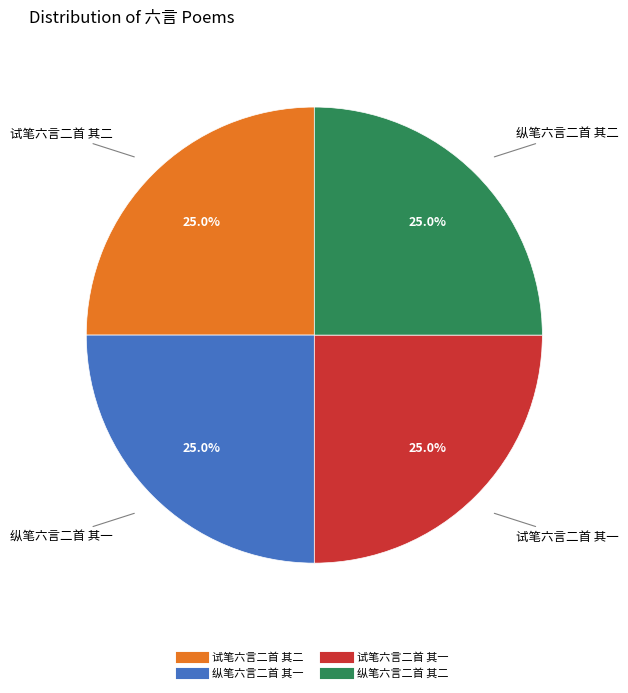

To the nearest percent, what is the average slice percentage?

25%